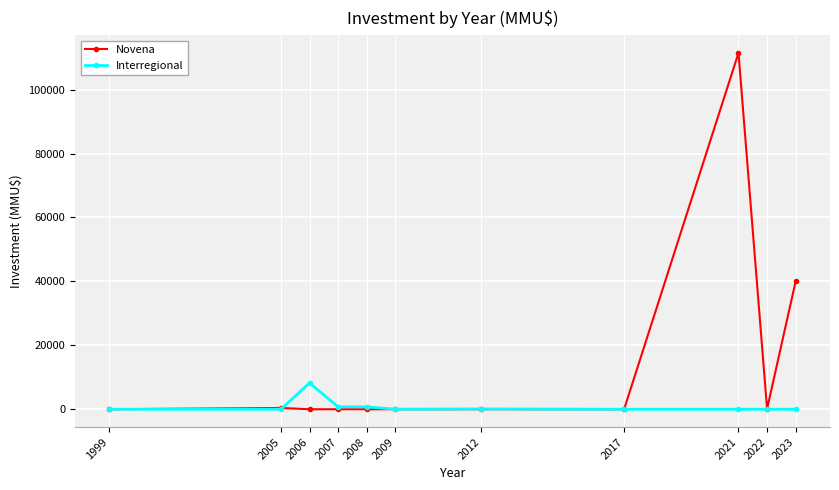

True or false: Interregional has more than 1 interior local peaks.

True